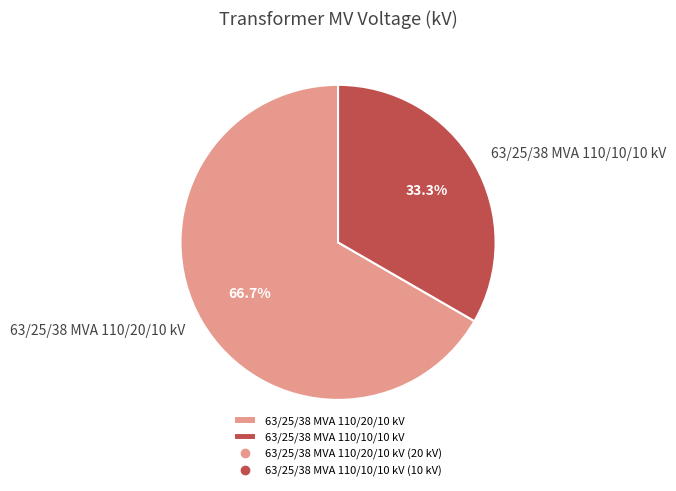

The 63/25/38 MVA 110/10/10 kV slice represents 46% of the pie. True or false?

False